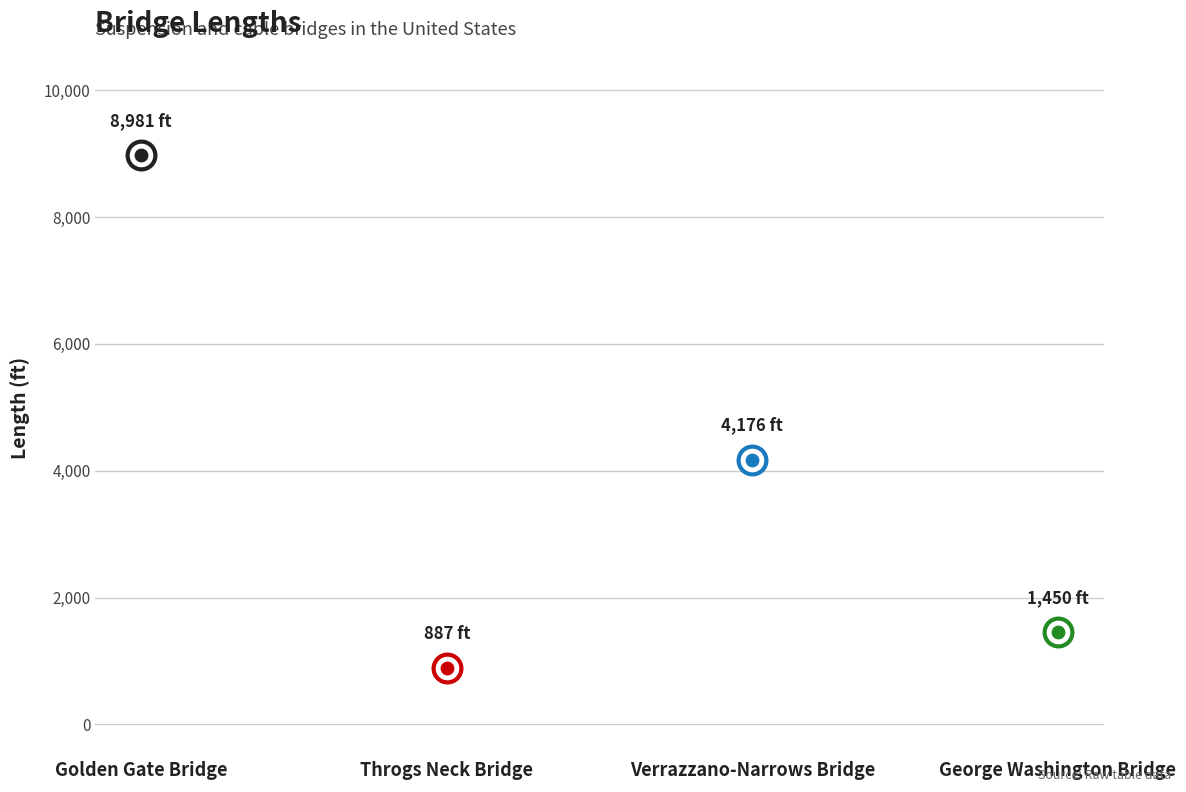

What is the change in value from Golden Gate Bridge to Verrazzano-Narrows Bridge?

-4805